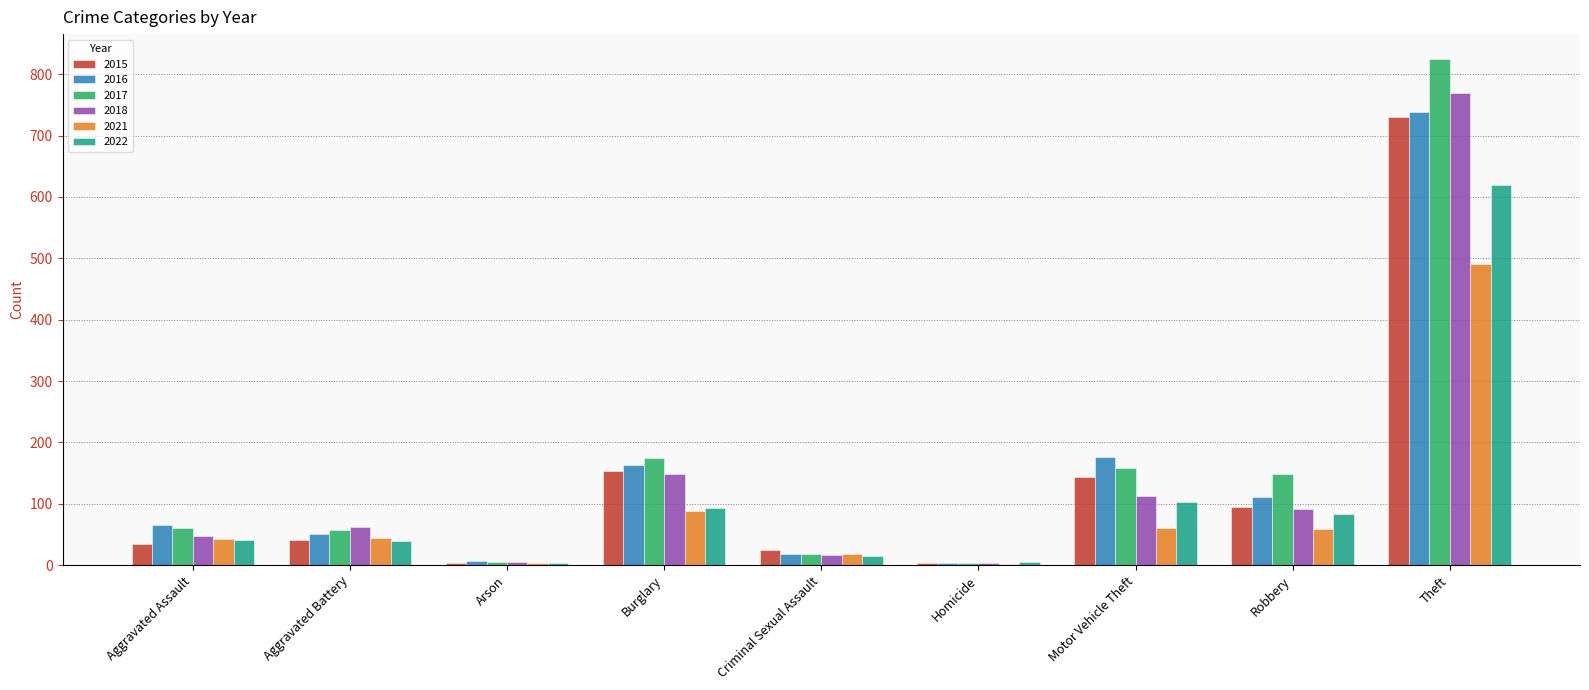

Read the 2017 value at Criminal Sexual Assault, to the nearest 10.

20